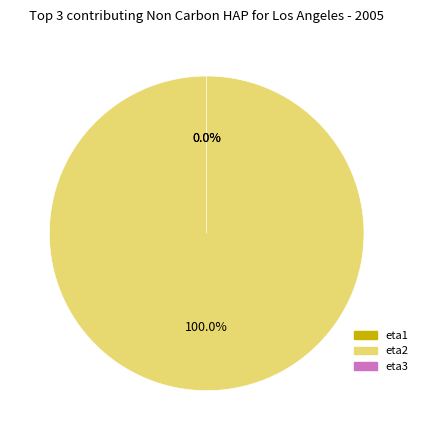

Combined, what portion of the pie is eta2 and eta3?

100.0%